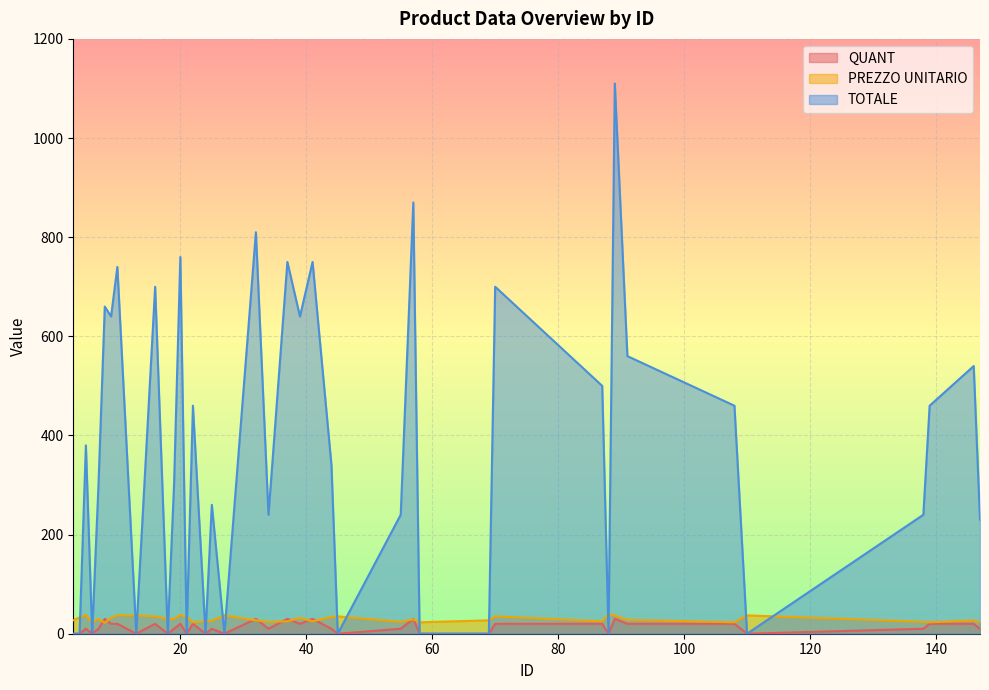

Where is the first local maximum for TOTALE?

5